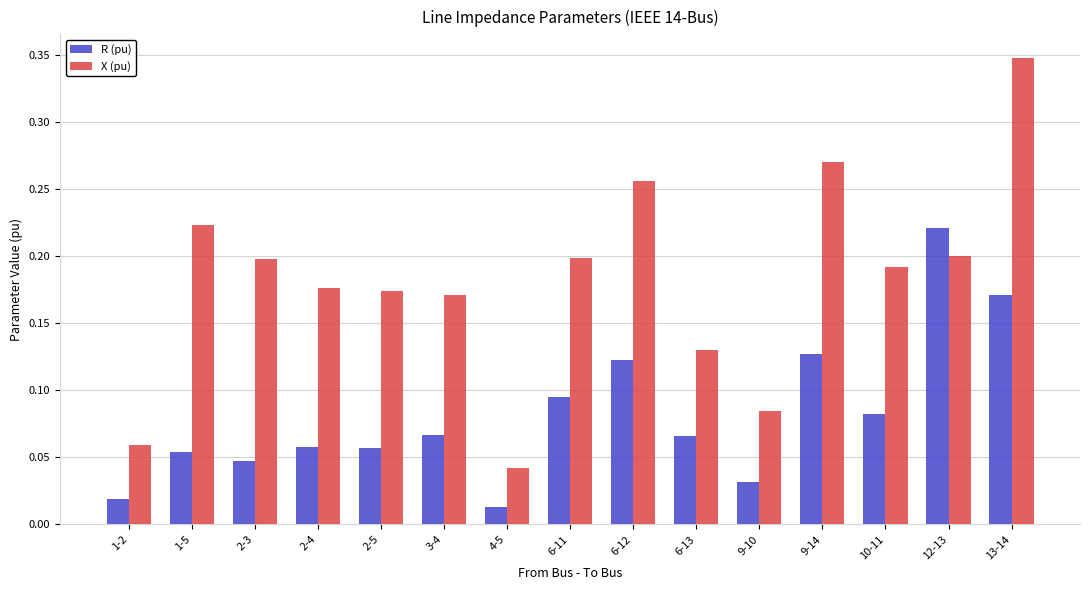

Where is R (pu) nearest to the value 0?

4-5